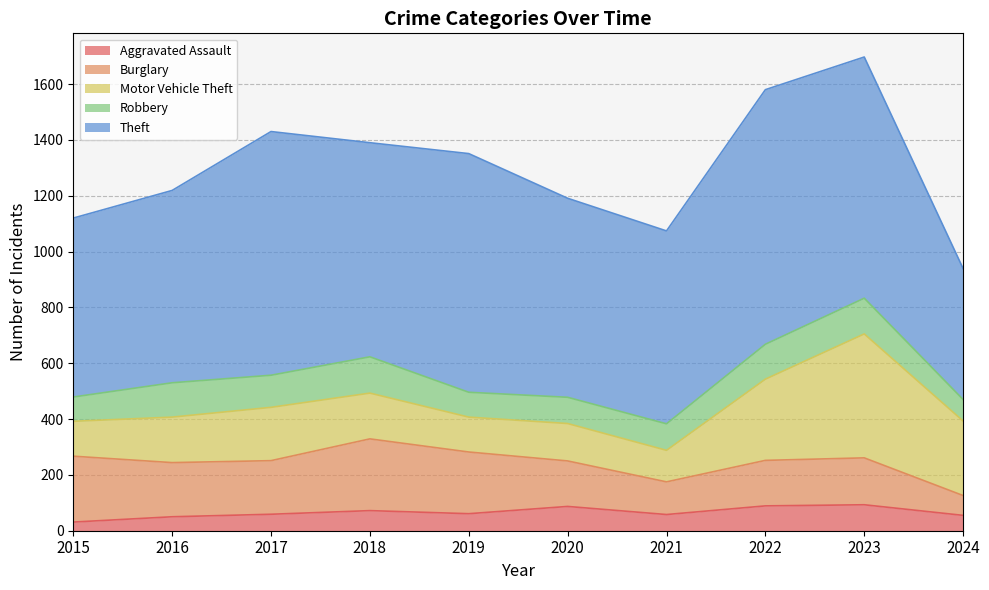

Which series has the widest spread of values?

Theft